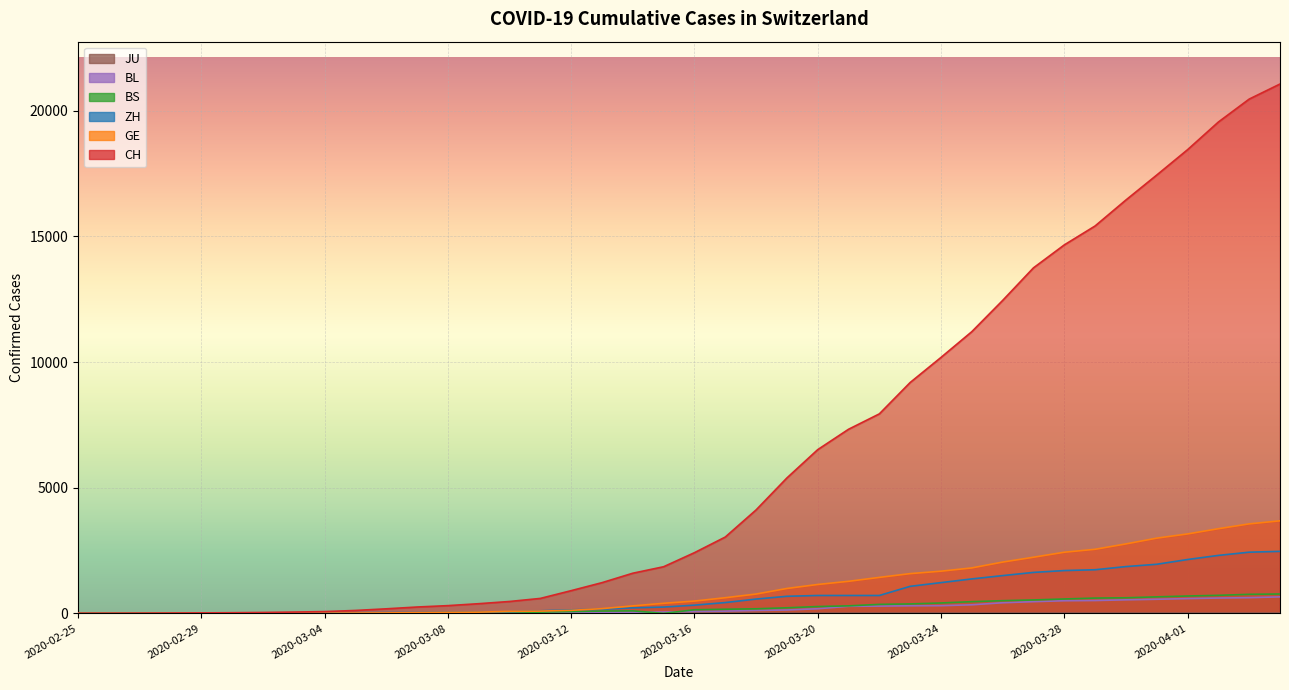

True or false: GE and BS cross at least once.

False